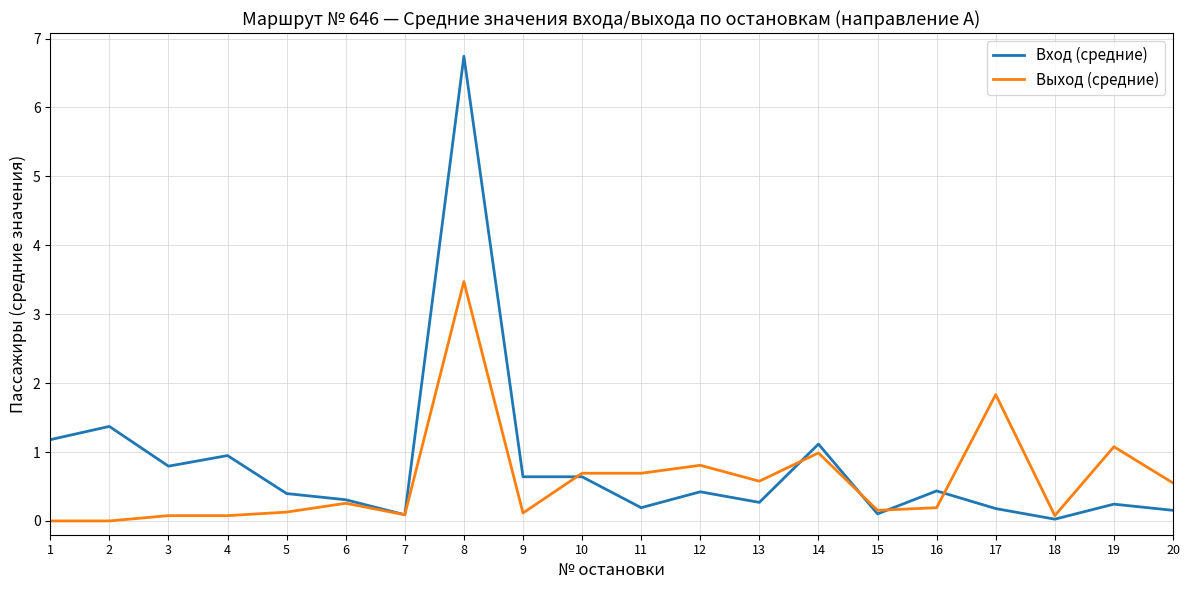

Between 6 and 8, which series saw the biggest shift?

Вход (средние)